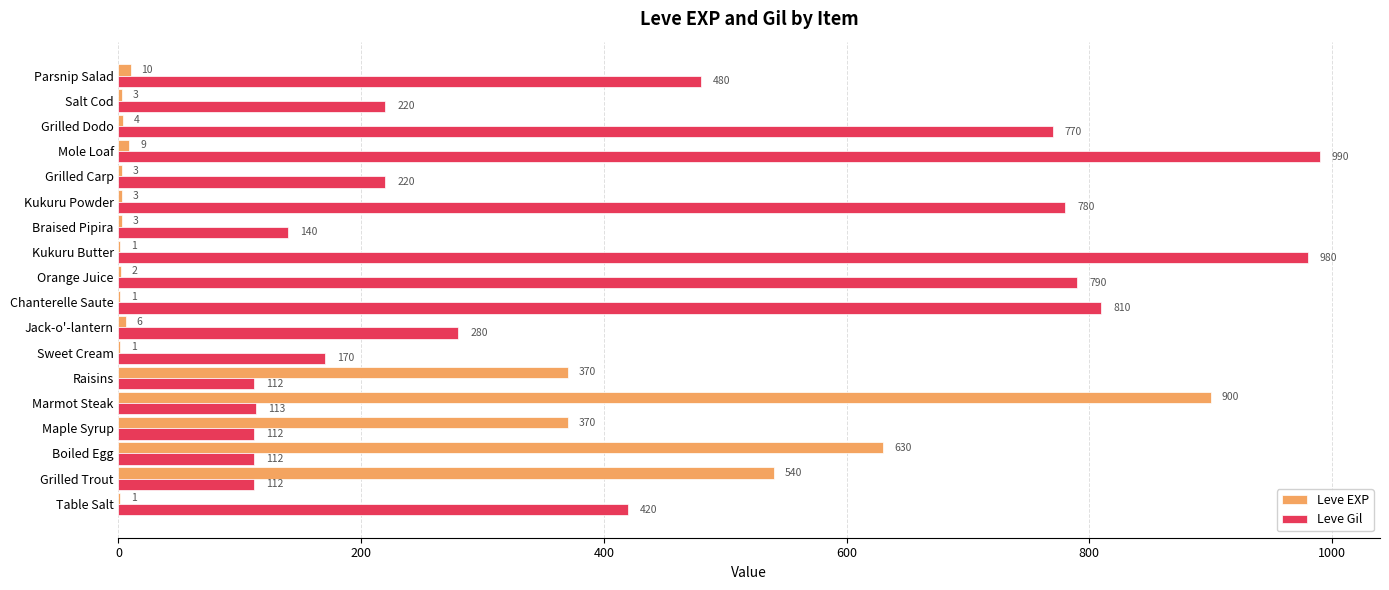

How many distinct data groups are displayed?

2